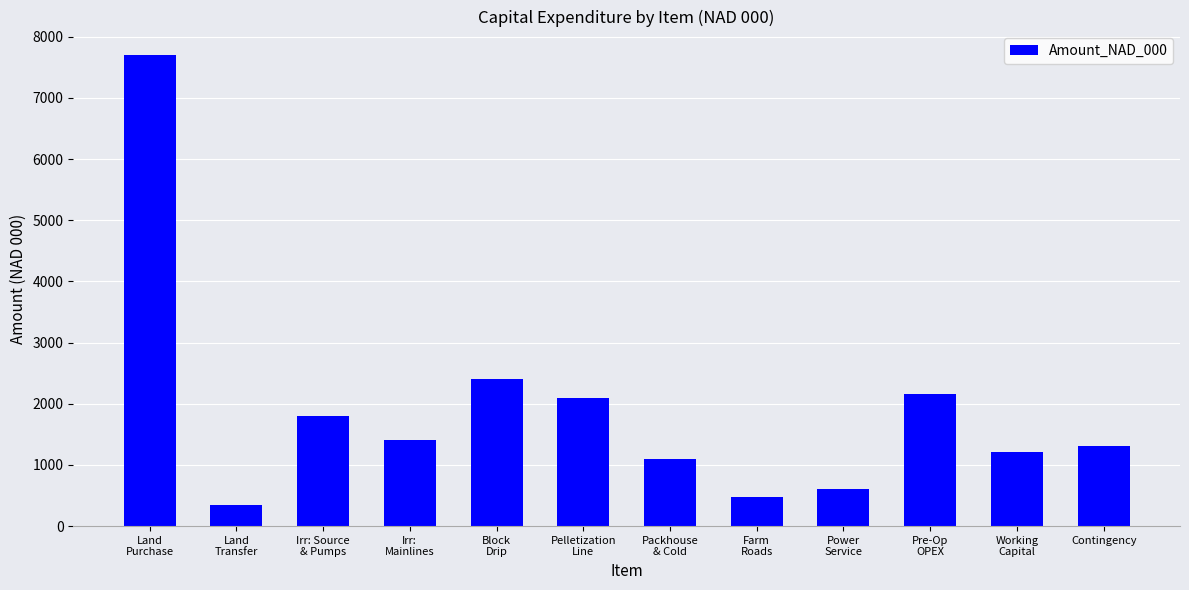

What is the label of the 12th bar from the left?

Contingency